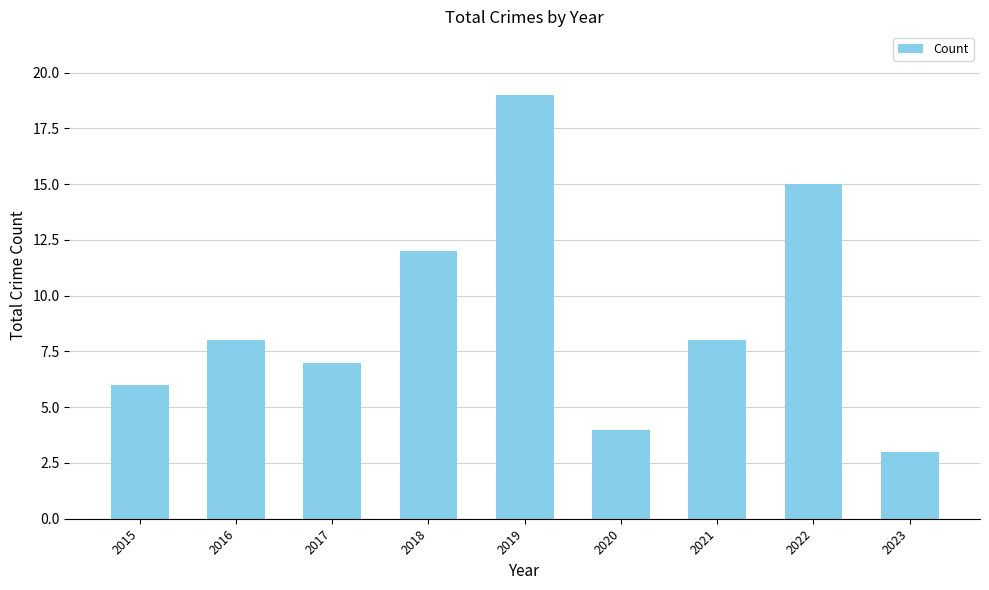

What is the value of the 5th bar from the left?

19